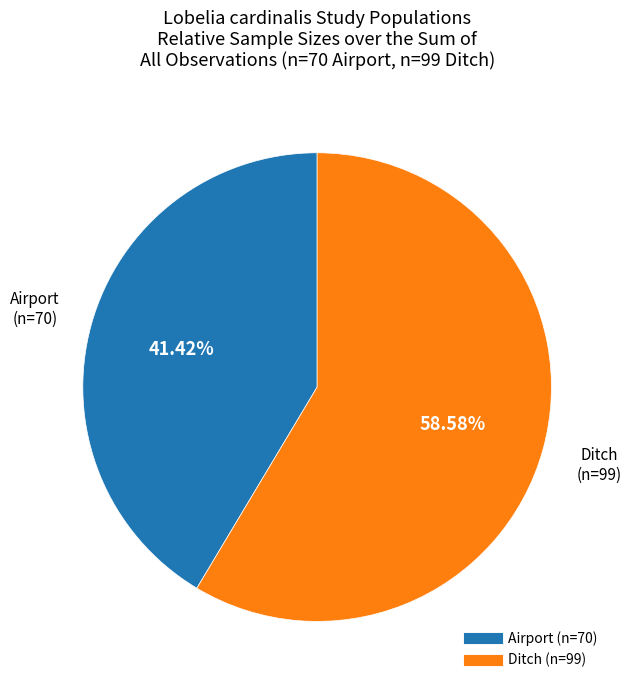

Does any single category account for the majority?

Yes